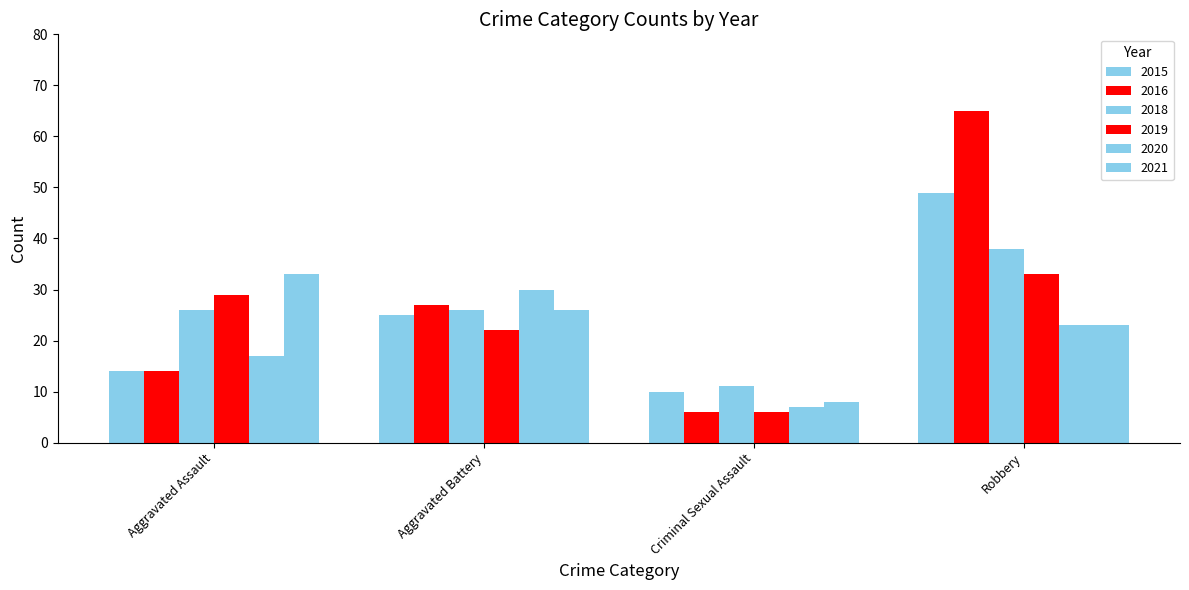

Does the chart contain any negative values?

No